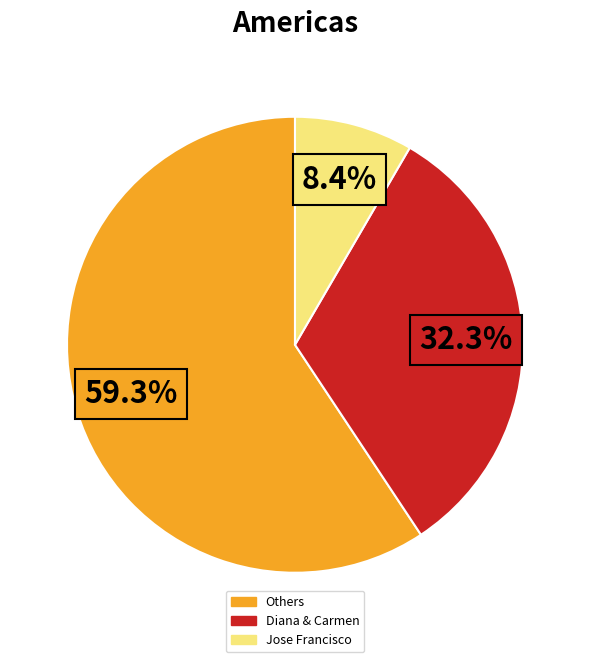

How many slices are in this pie chart?

3